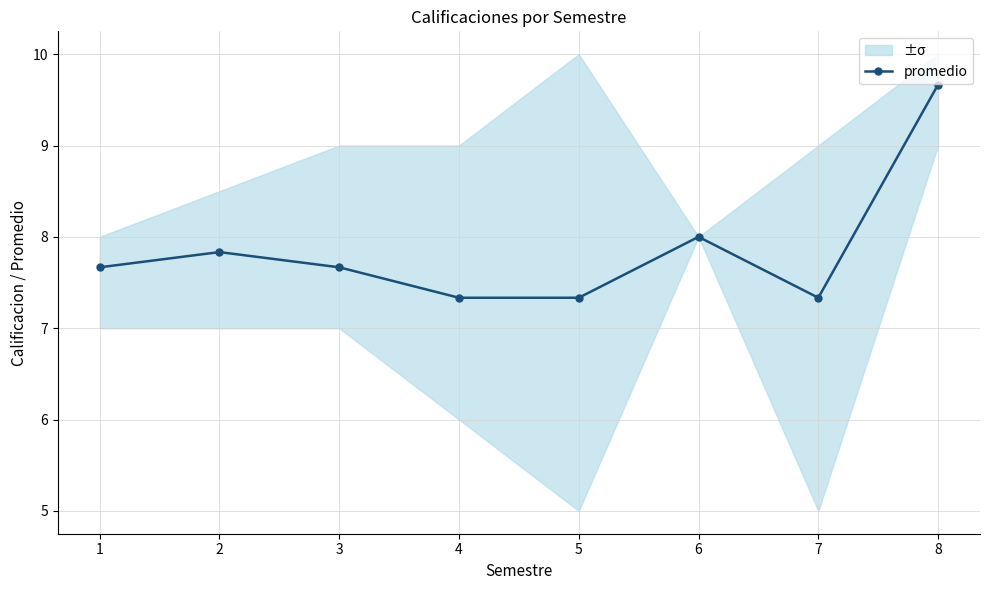

Is it true that the value at 8 is 14.3?

False